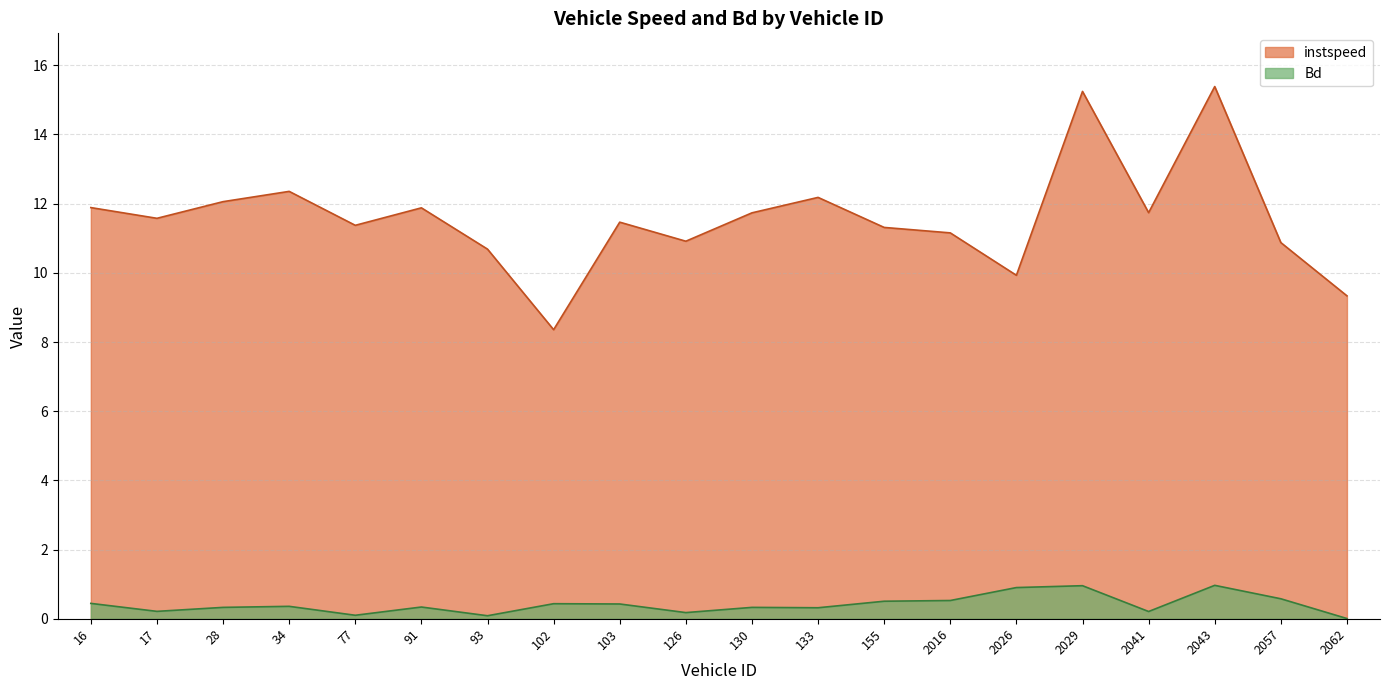

How many interior local valleys does the Bd series have?

6